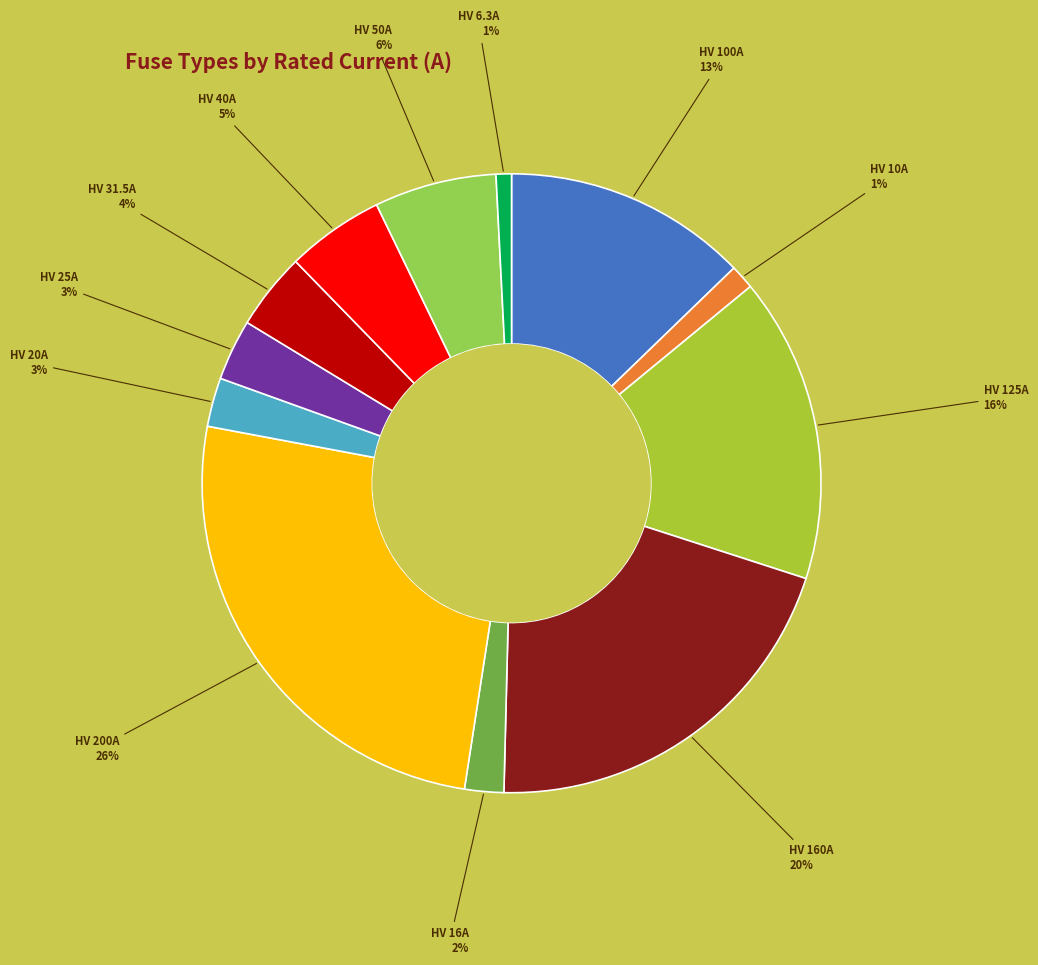

Is there any slice that represents more than half of the pie?

No